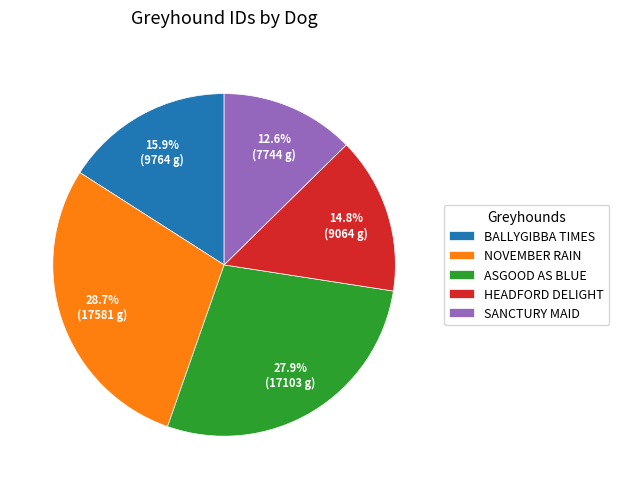

To the nearest percent, what is the combined percentage of ASGOOD AS BLUE and BALLYGIBBA TIMES?

44%